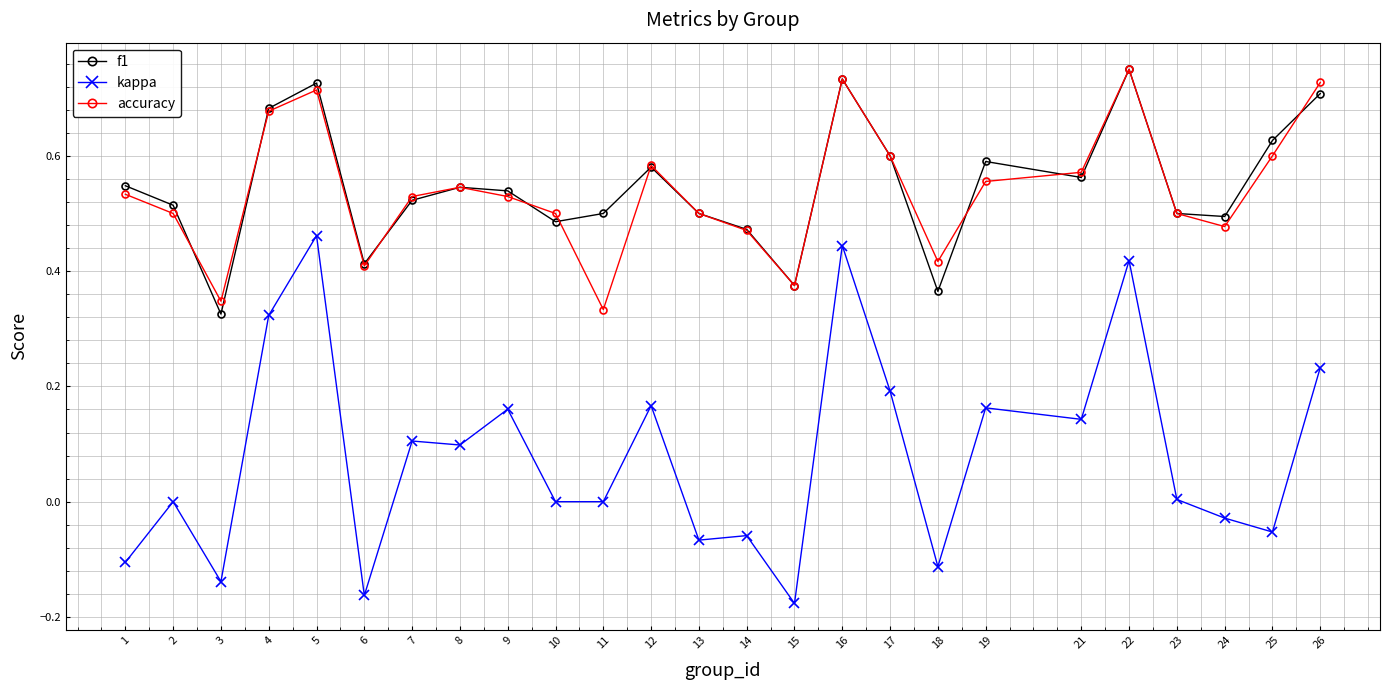

True or false: kappa and accuracy intersect in this chart.

False